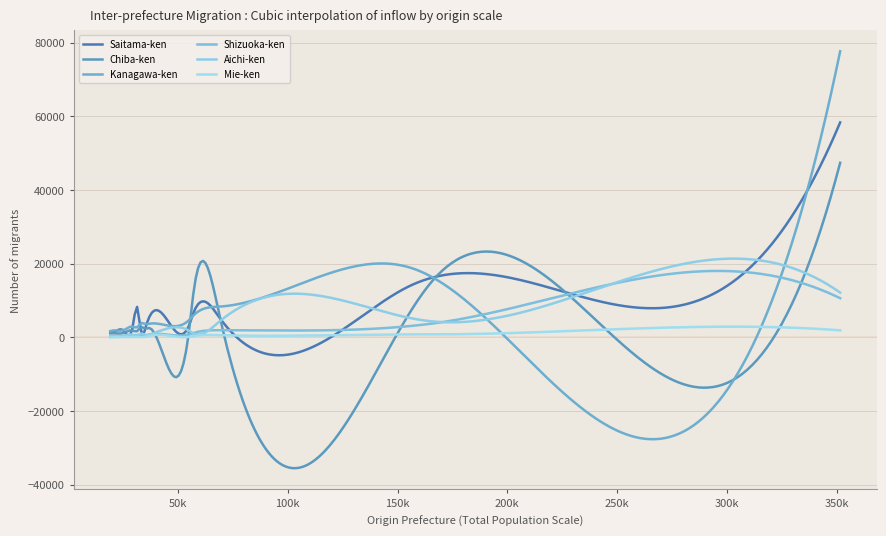

Is this an area chart (filled region under the line)?

No